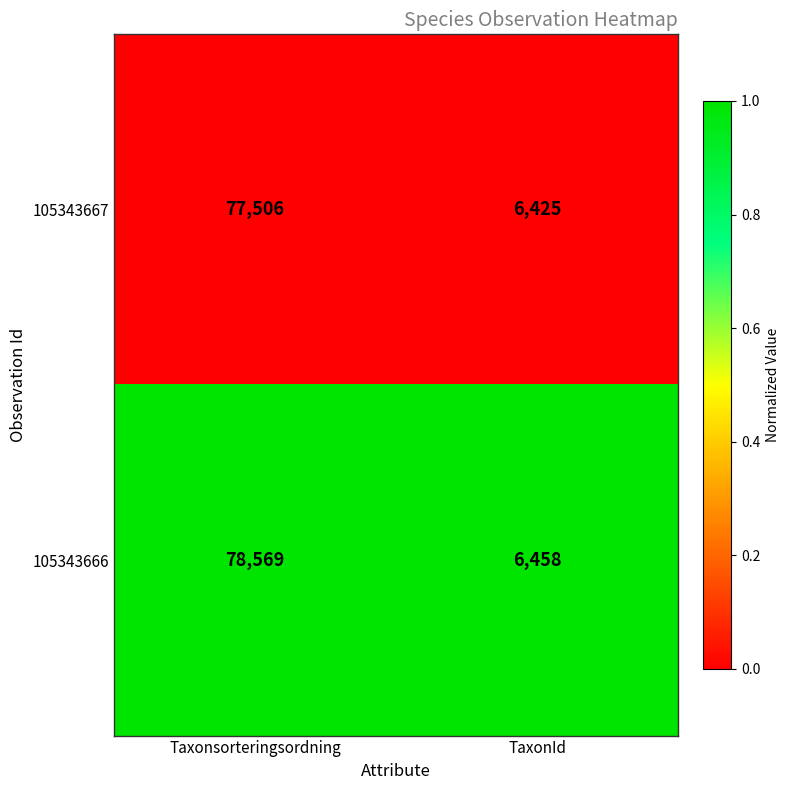

At which category is the sum across all series the highest?

Taxonsorteringsordning